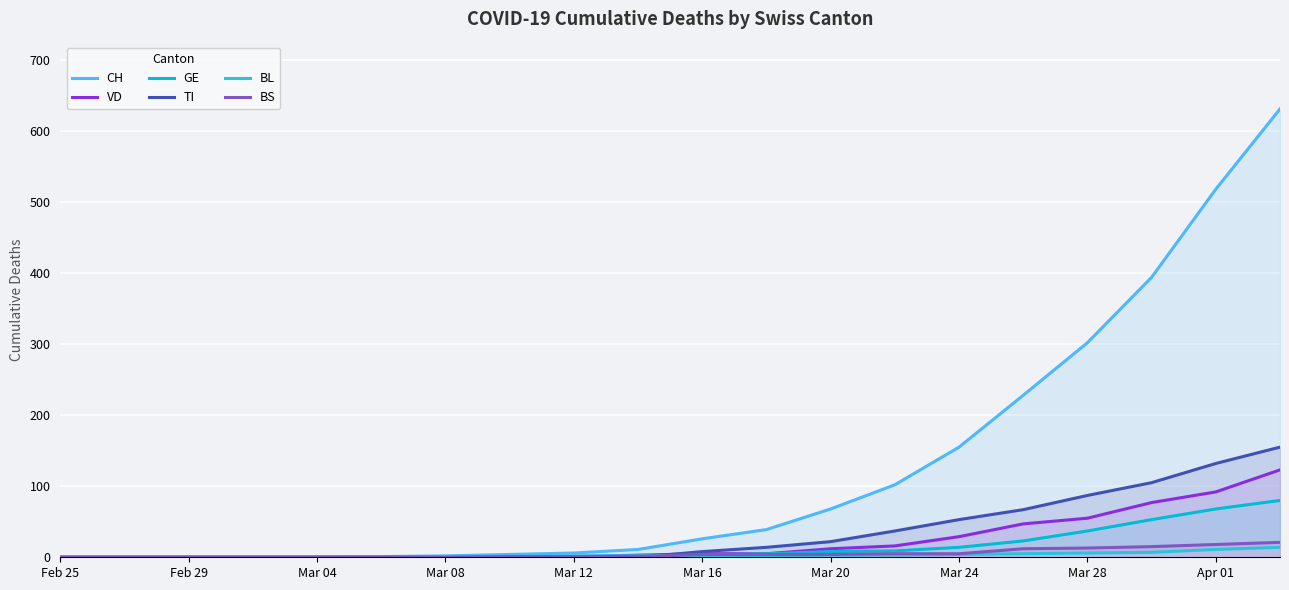

True or false: CH and GE cross at least once.

False